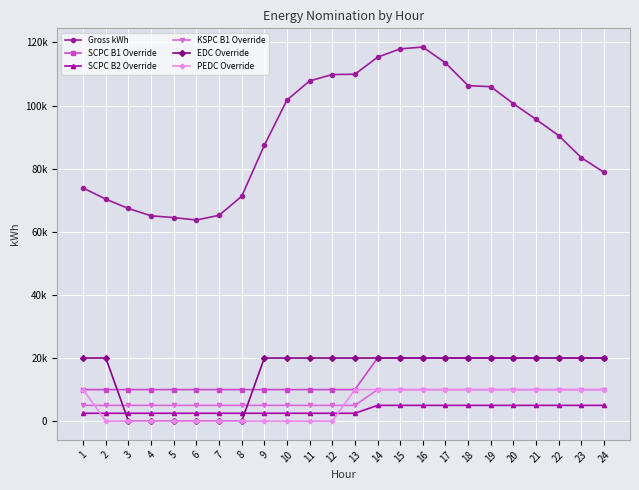

What is the lowest value of the SCPC B1 Override series?

10000.0